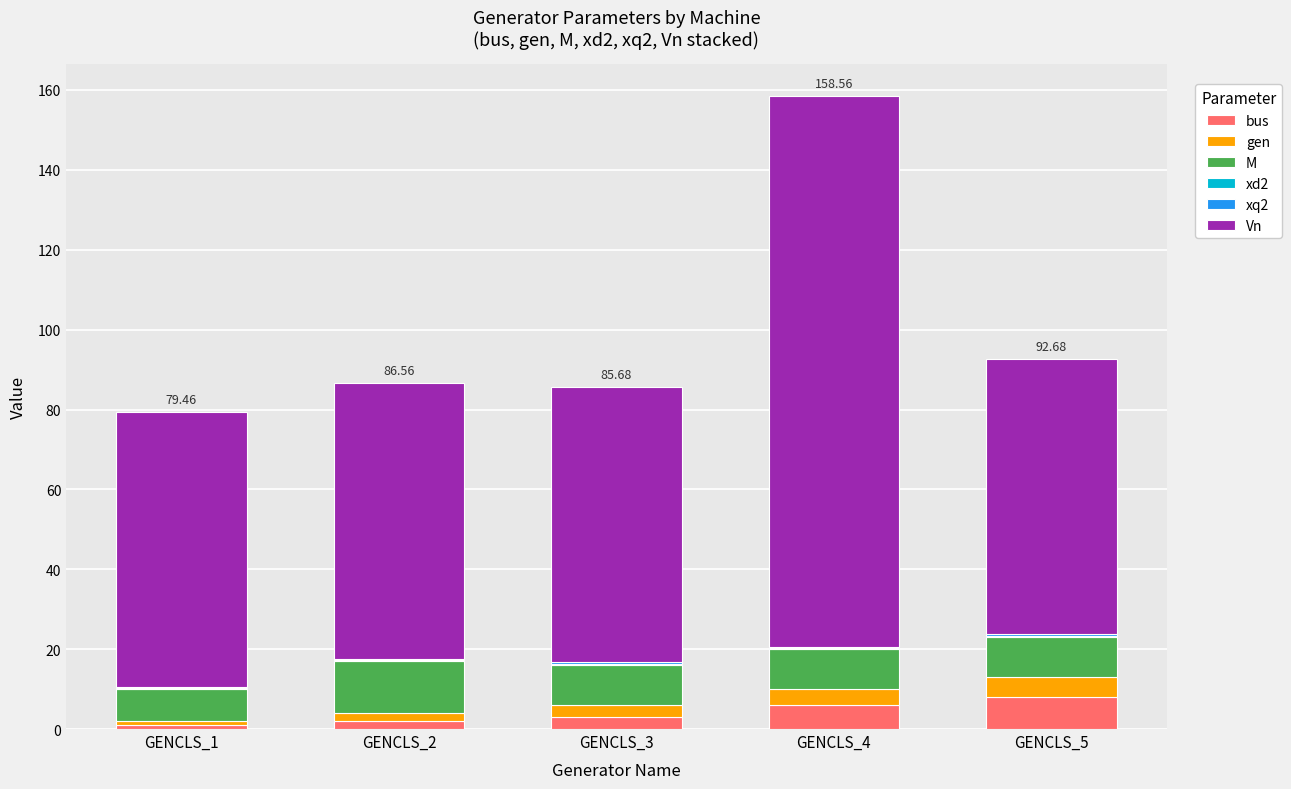

Does the chart contain stacked bars?

Yes